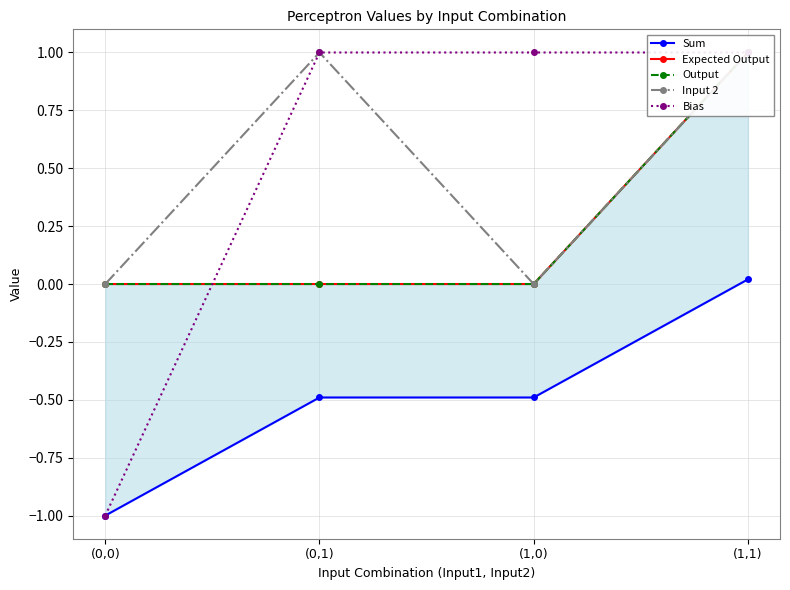

What is the total value across all series at (0,0)?

-2.0